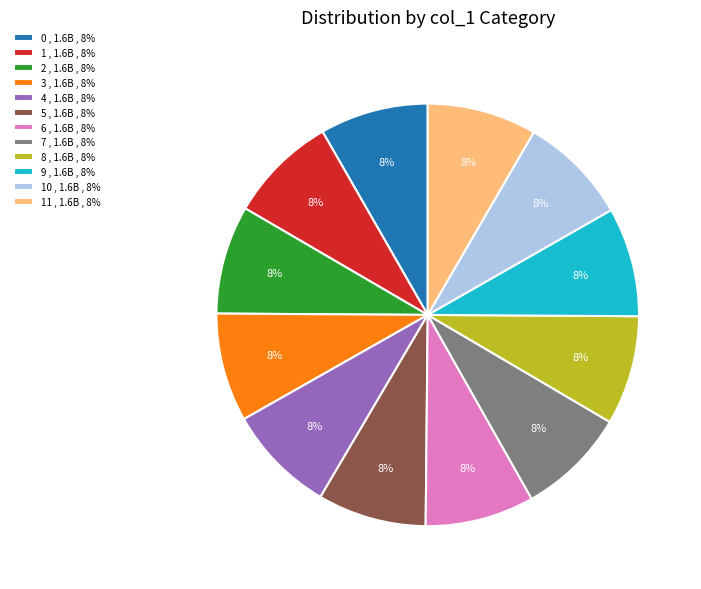

To the nearest percent, what portion does 11 , 1.6B , 8% represent?

8%